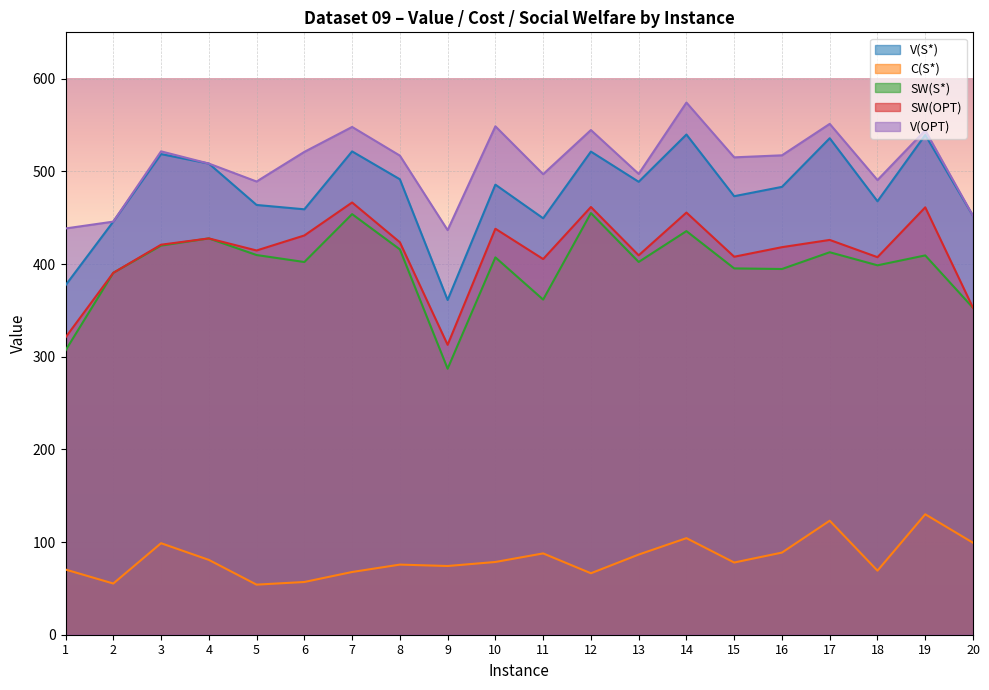

After their last crossing, which series has the higher values: V(OPT) or V(S*)?

V(OPT)